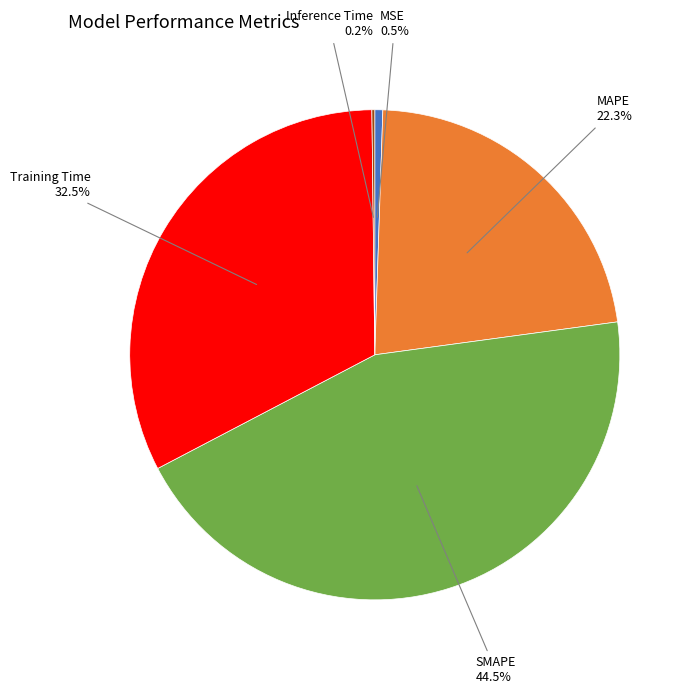

What is the largest slice in the pie chart?

SMAPE